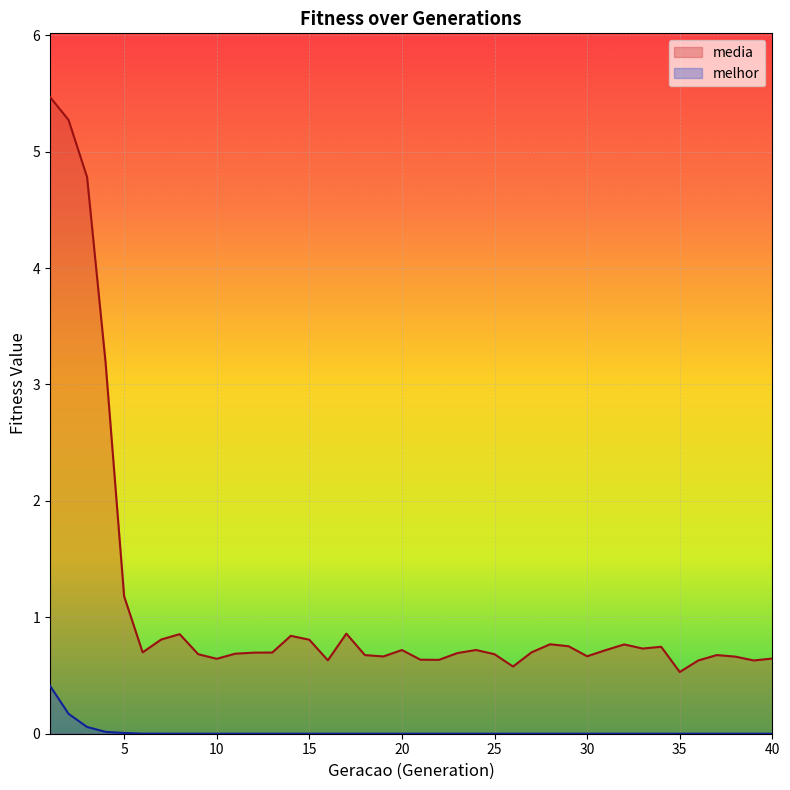

What is the value of the media point at the 6th from the left?

0.7